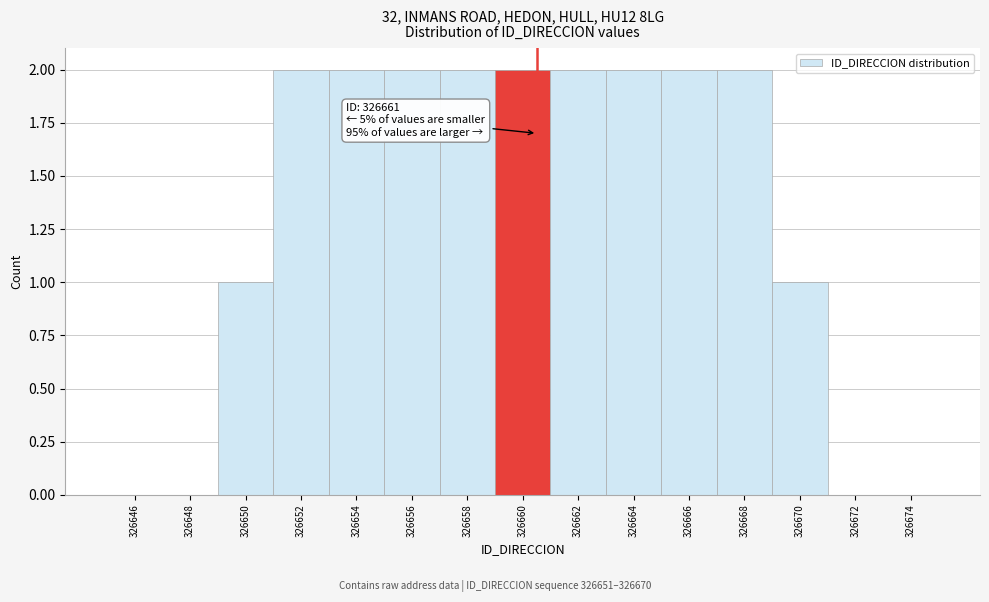

Reading left to right, what are all the values shown in this chart?

326646=0	326648=0	326650=1	326652=2	326654=2	326656=2	326658=2	326660=2	326662=2	326664=2	326666=2	326668=2	326670=1	326672=0	326674=0